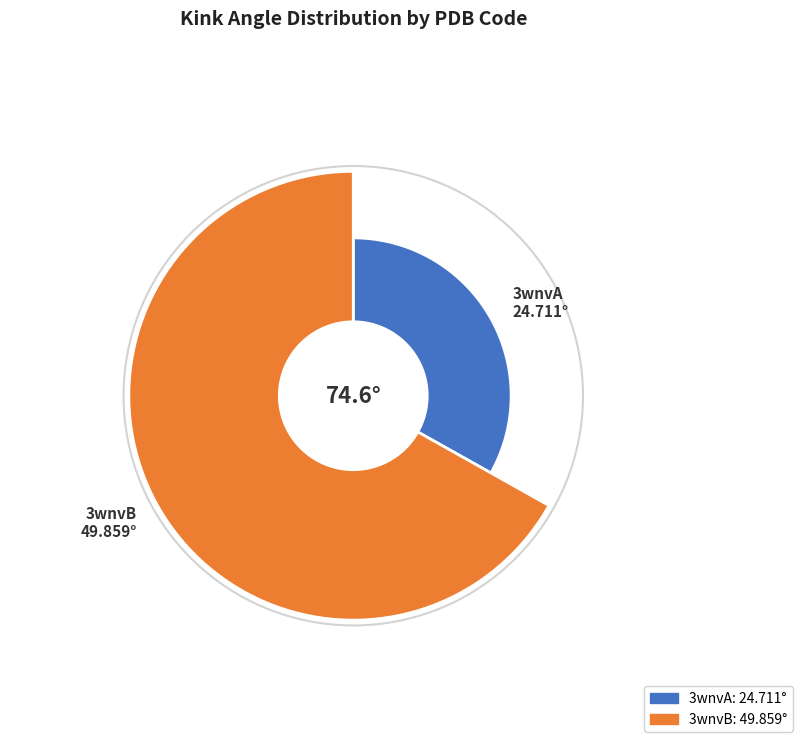

Between 3wnvB and 3wnvA, which is larger?

3wnvB